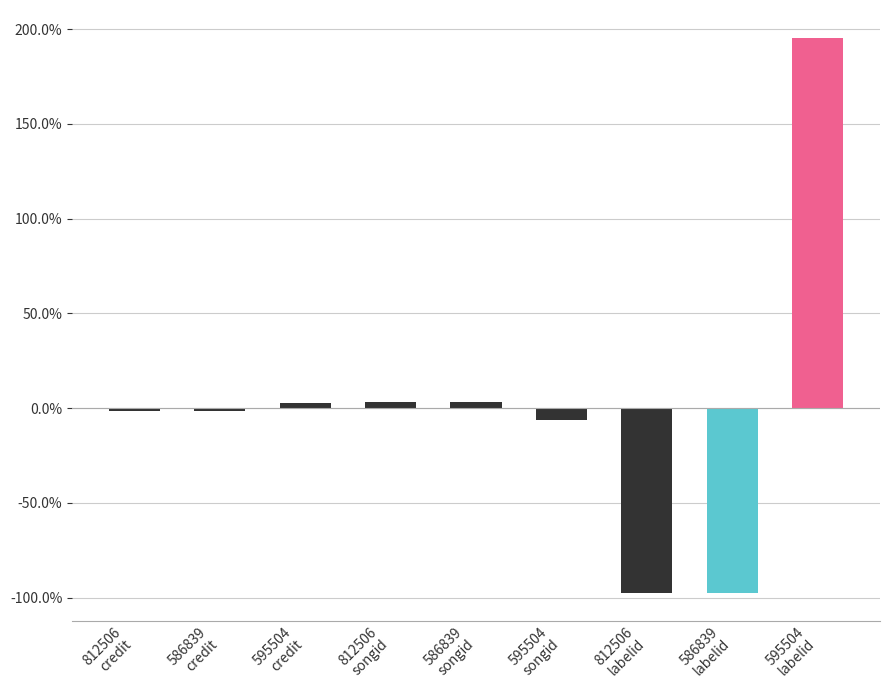

Are the bars horizontal?

No